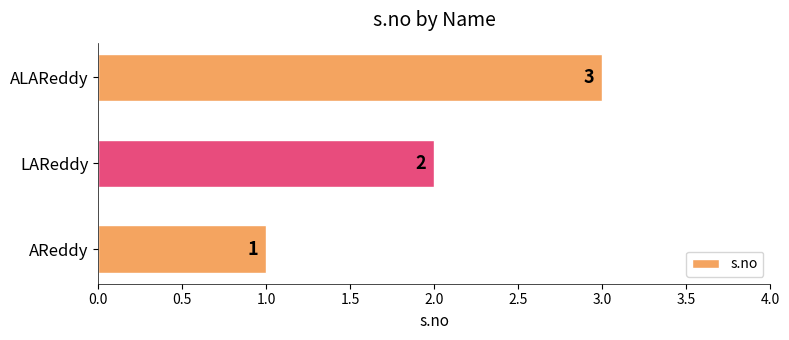

What is the difference between the second highest and minimum values?

1